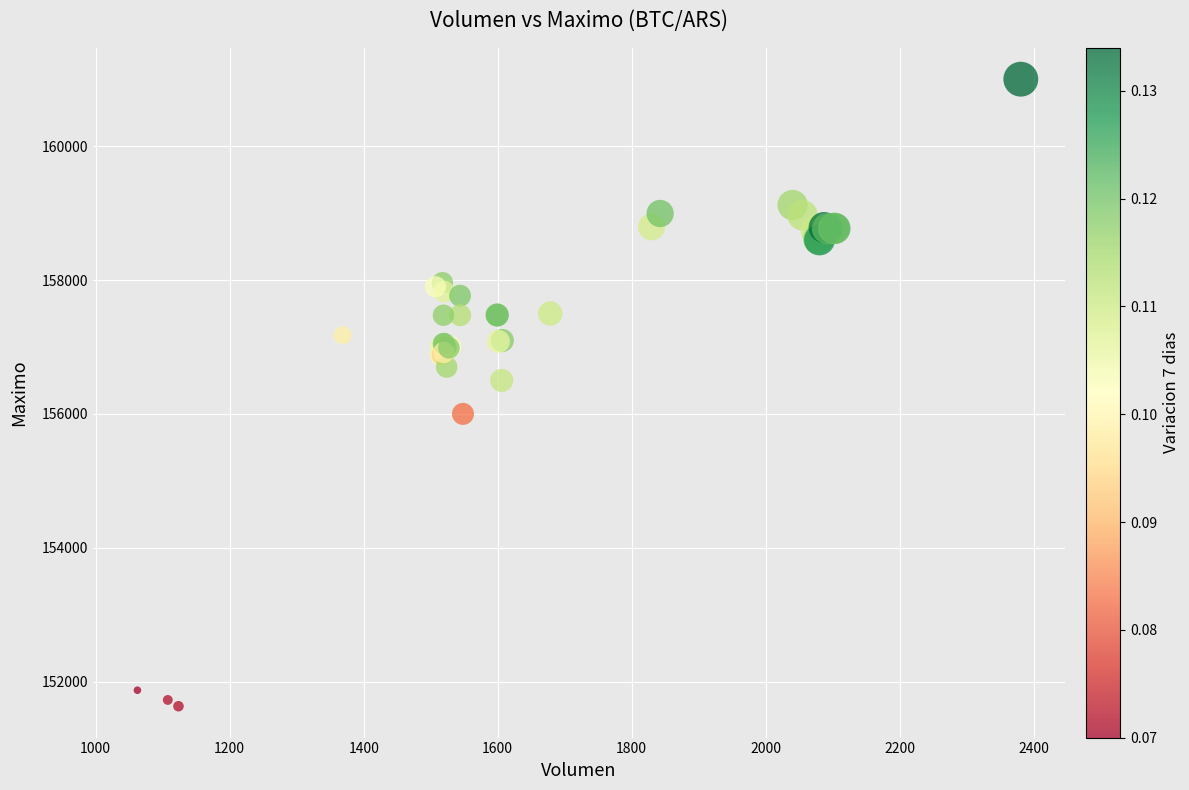

What Y value in the scatter plot is closest to 156316?

156500